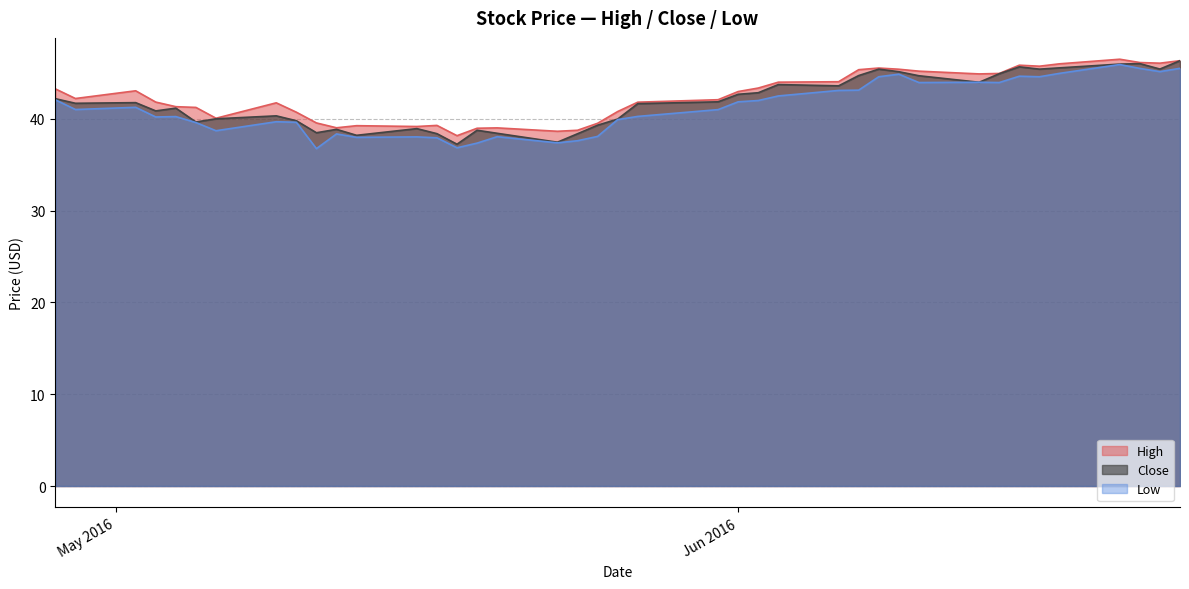

What is the lowest value of the Low series?

36.8